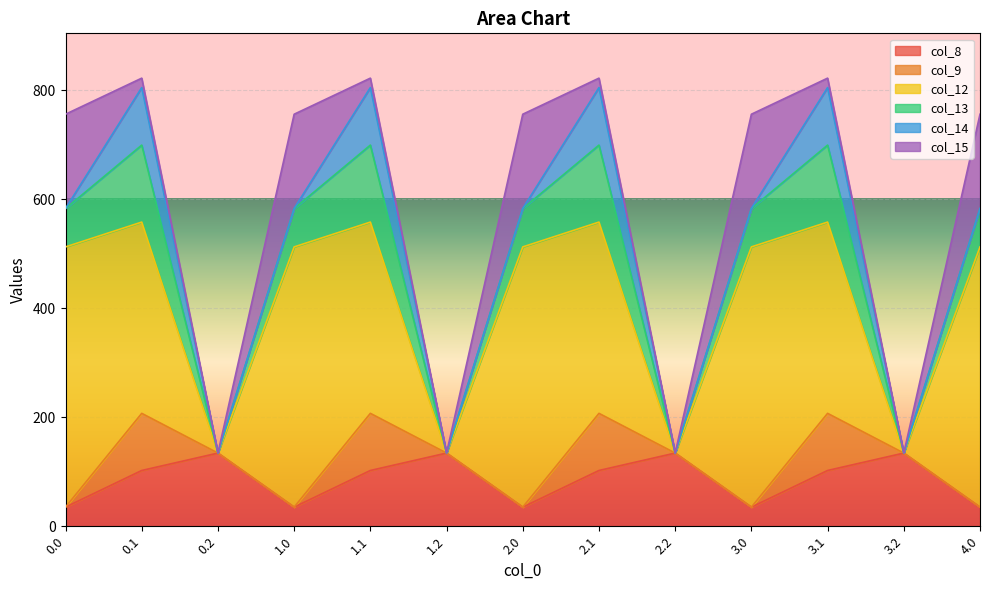

What is the difference between the col_14 values at 0.1 and 3.2?

105.5